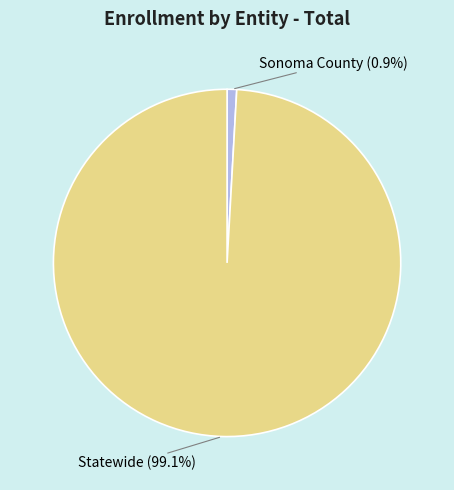

Count the number of slices in the pie.

2